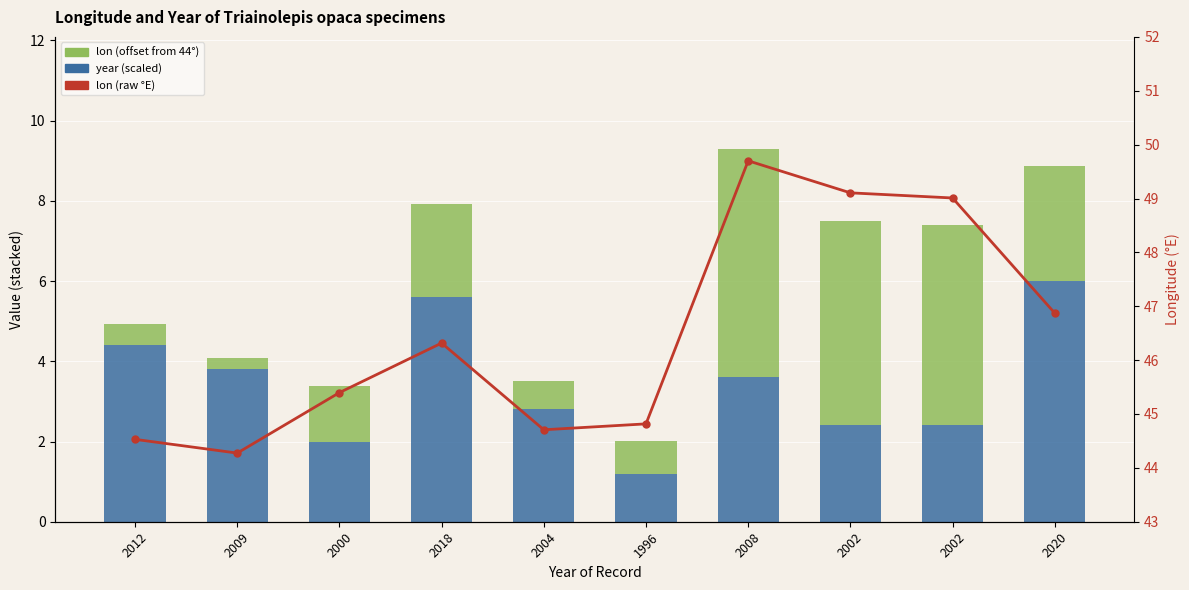

What is the label of the 10th bar from the left?

2020